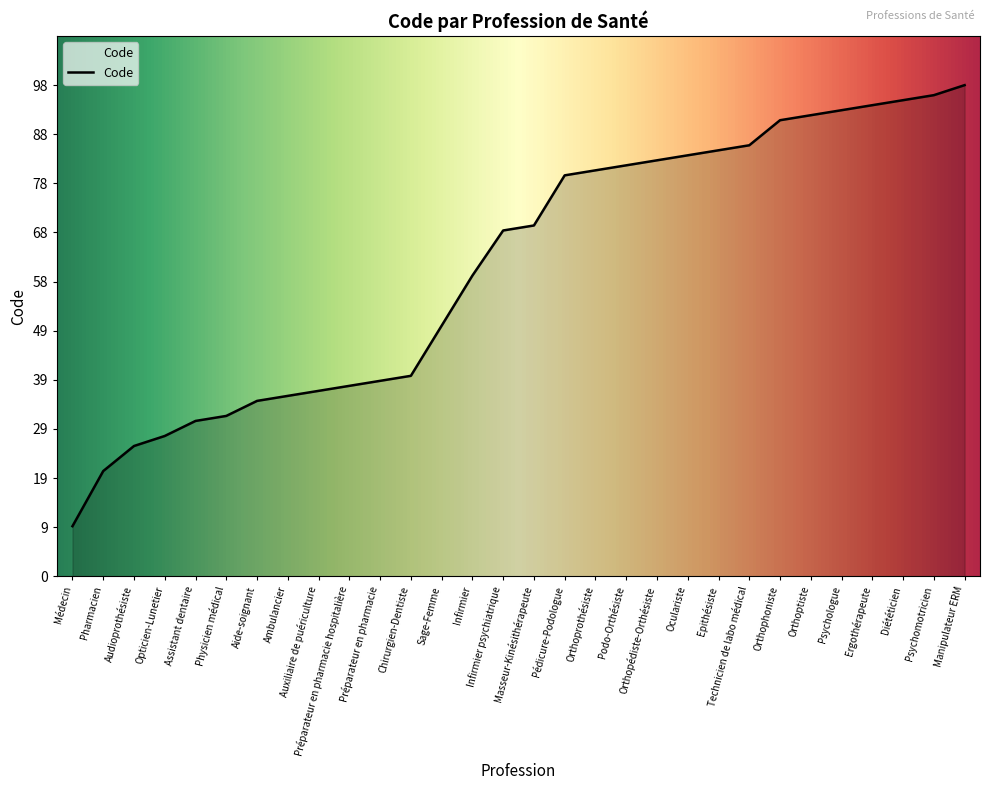

What is the greatest value displayed?

98